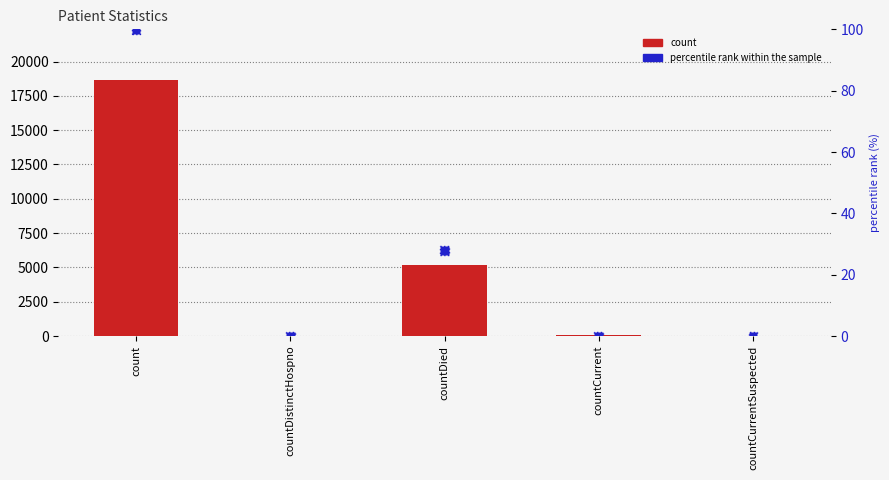

What are all the series names shown in the legend?

count, percentile rank within the sample